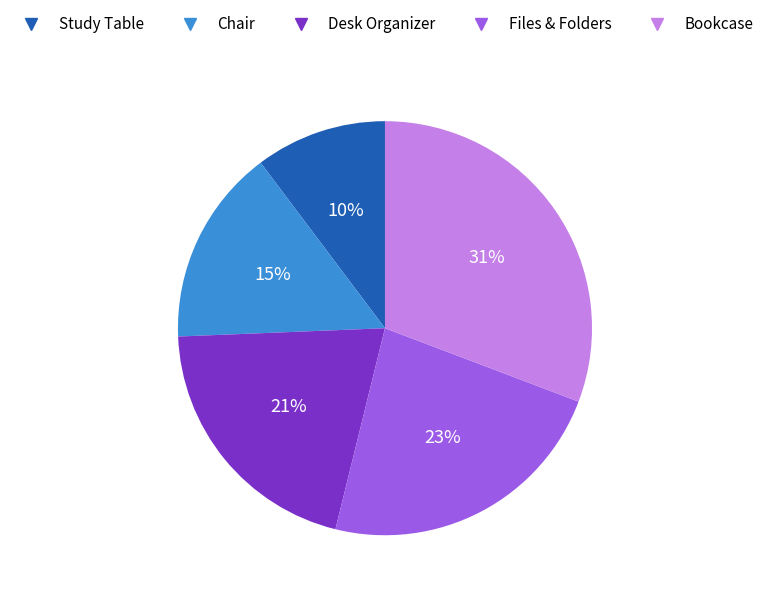

To the nearest percent, what is the average slice percentage?

20%